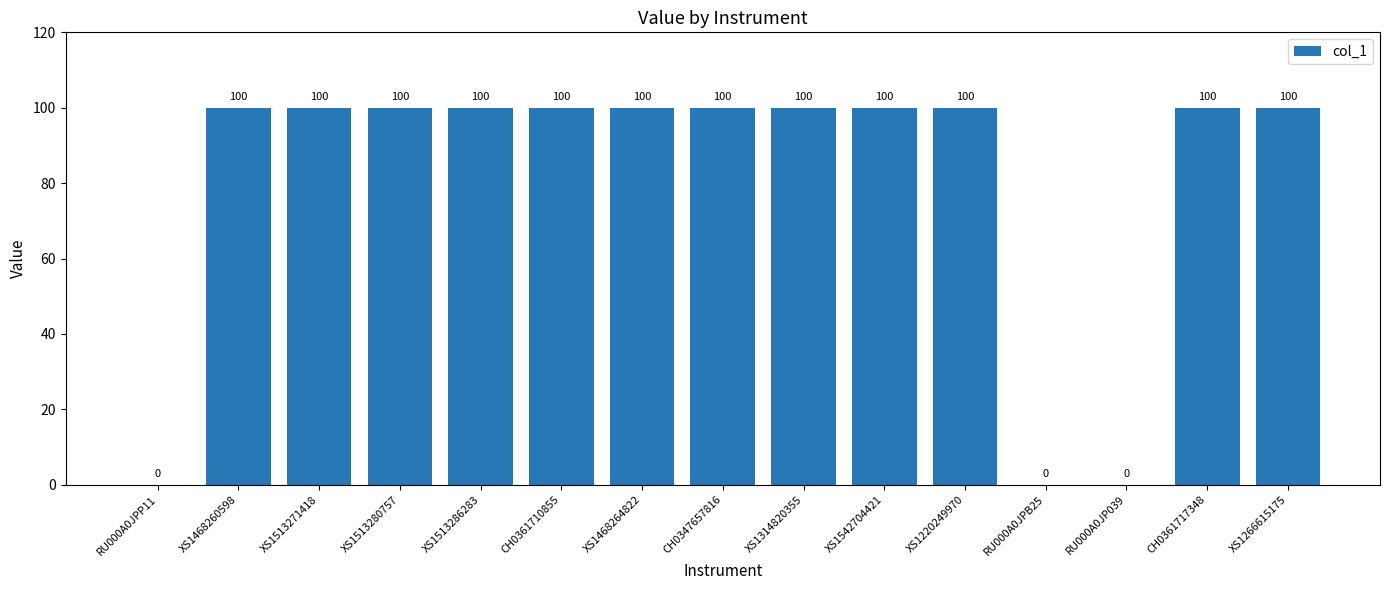

Is it true that the value at RU000A0JP039 is 65?

False